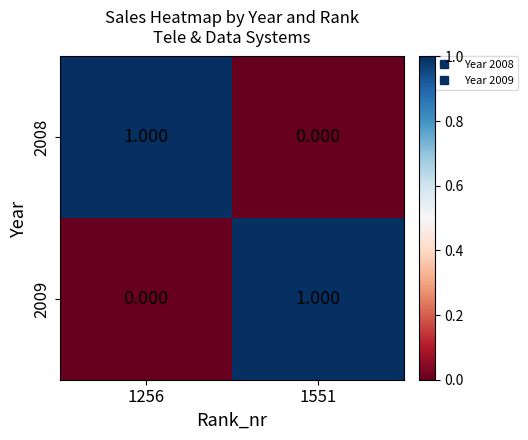

What is the total value across all series at 1551?

1